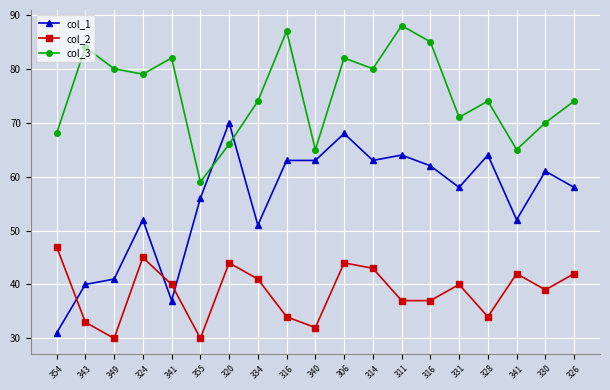

Between 331 and 316, which is larger?

316